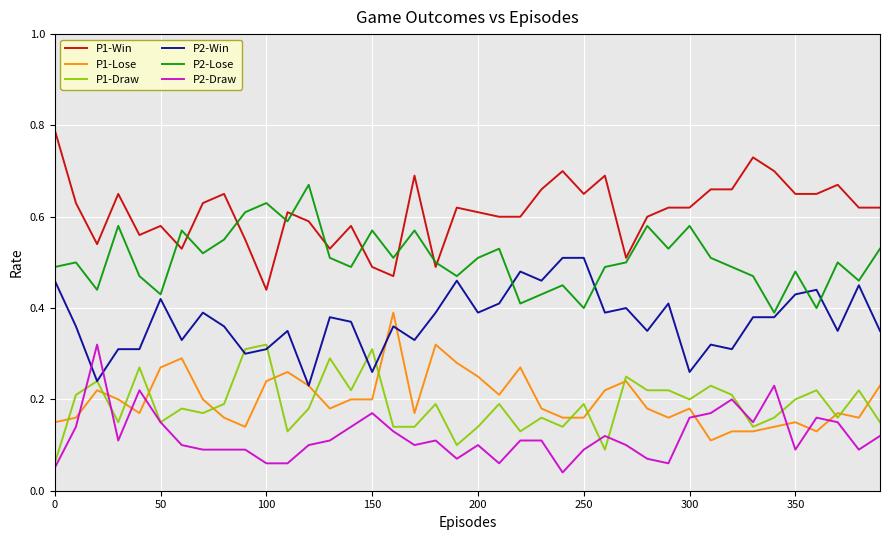

After their last crossing, which series has the higher values: P2-Win or P2-Draw?

P2-Win